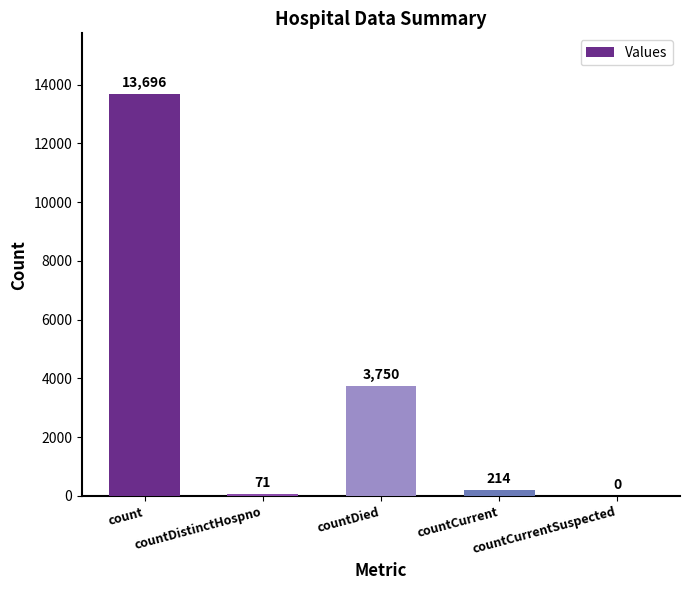

What is the greatest value displayed?

13696